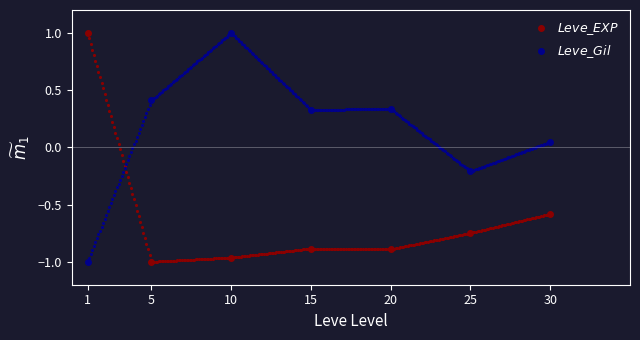

At which category is the sum across all series the highest?

10